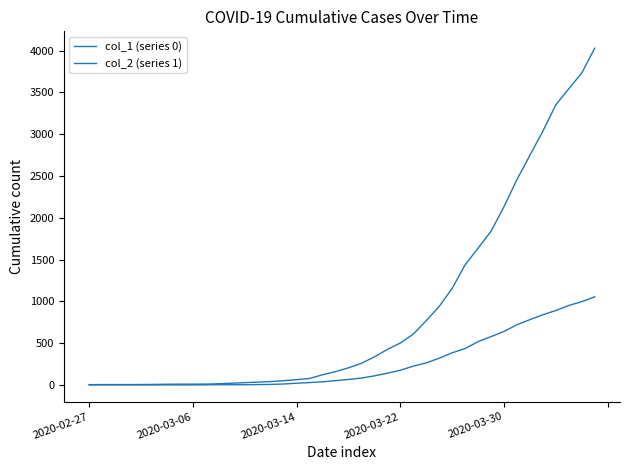

Does the chart have visible grid lines?

No